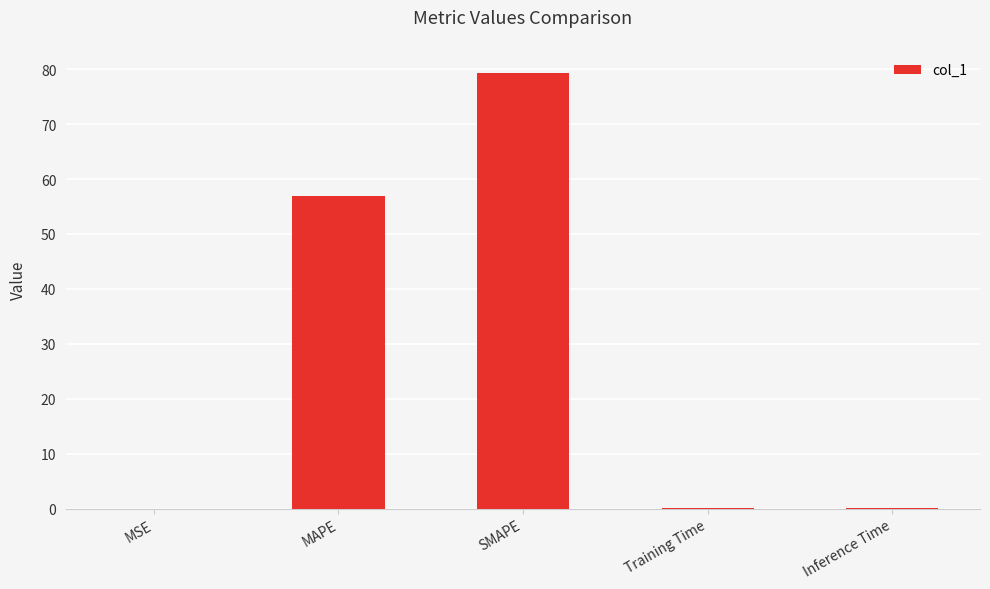

At which label is the value closest to 39?

MAPE